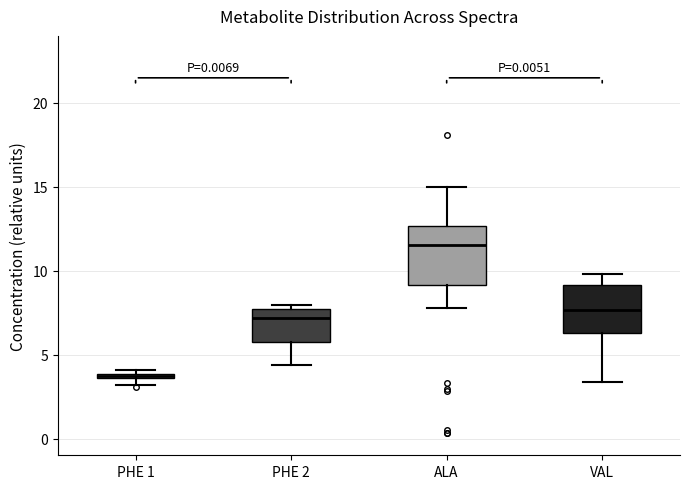

Which box has the highest median line?

ALA